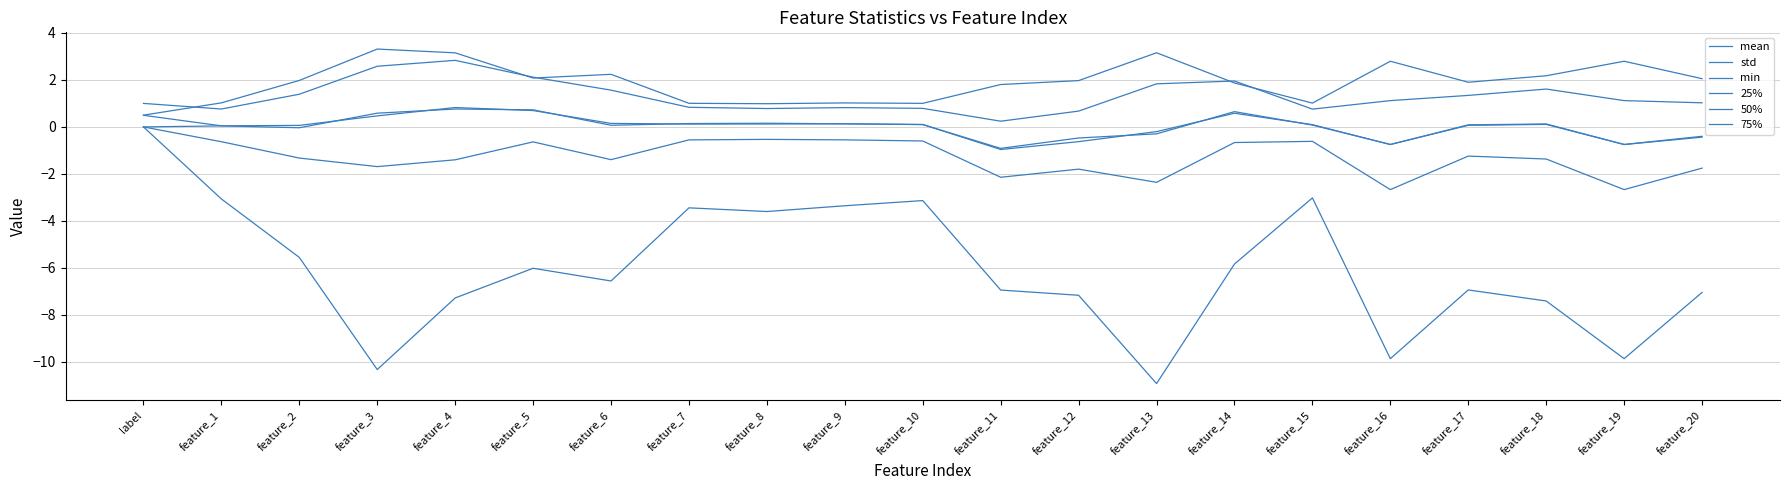

At how many categories does at least one series exceed -5?

21